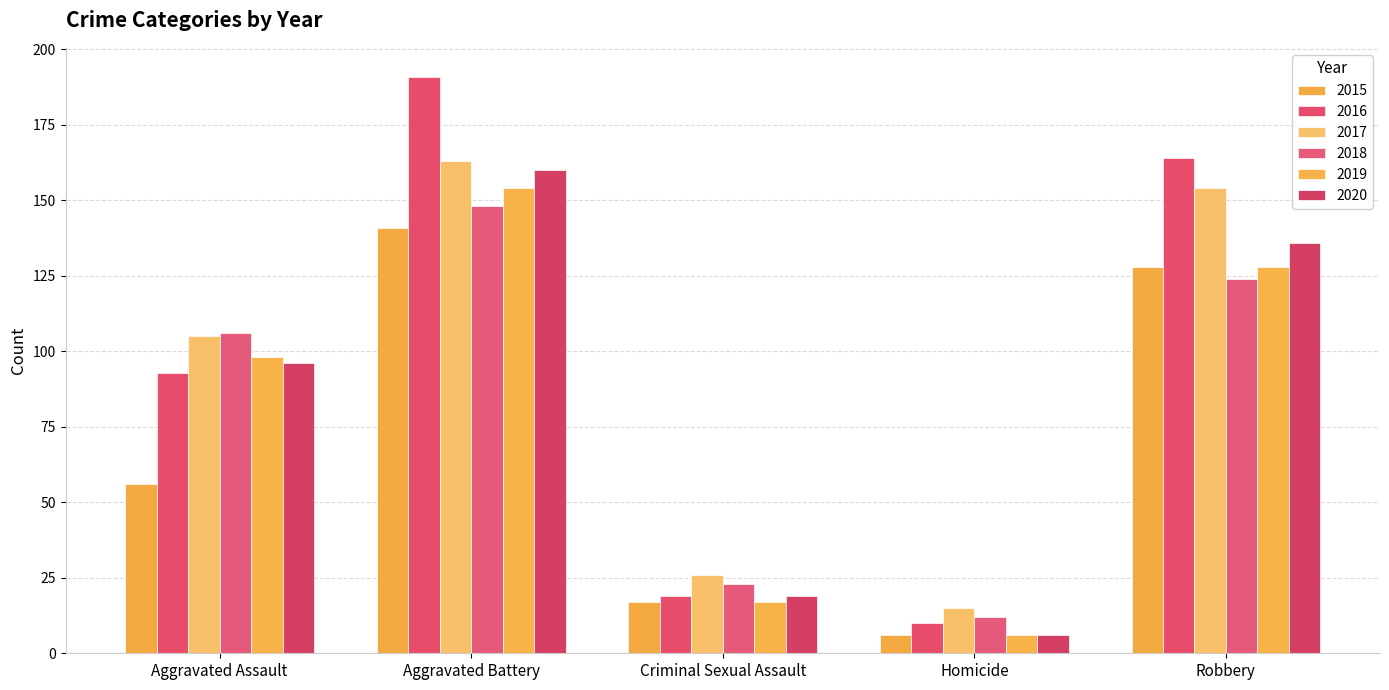

What is the label of the 4th bar from the left?

Homicide